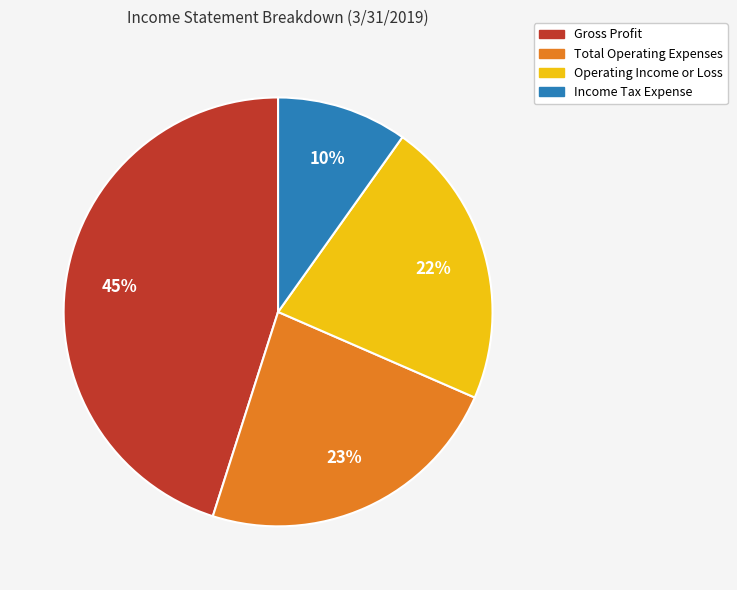

Does any single category account for the majority?

No